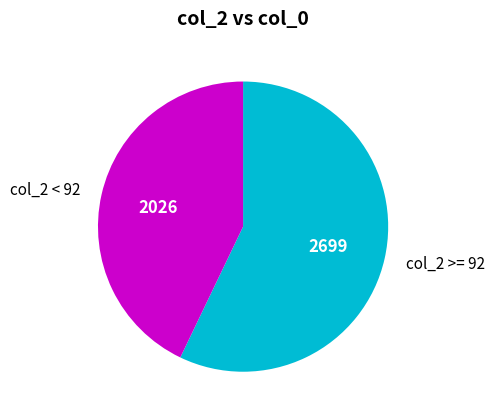

How many slices are in this pie chart?

2